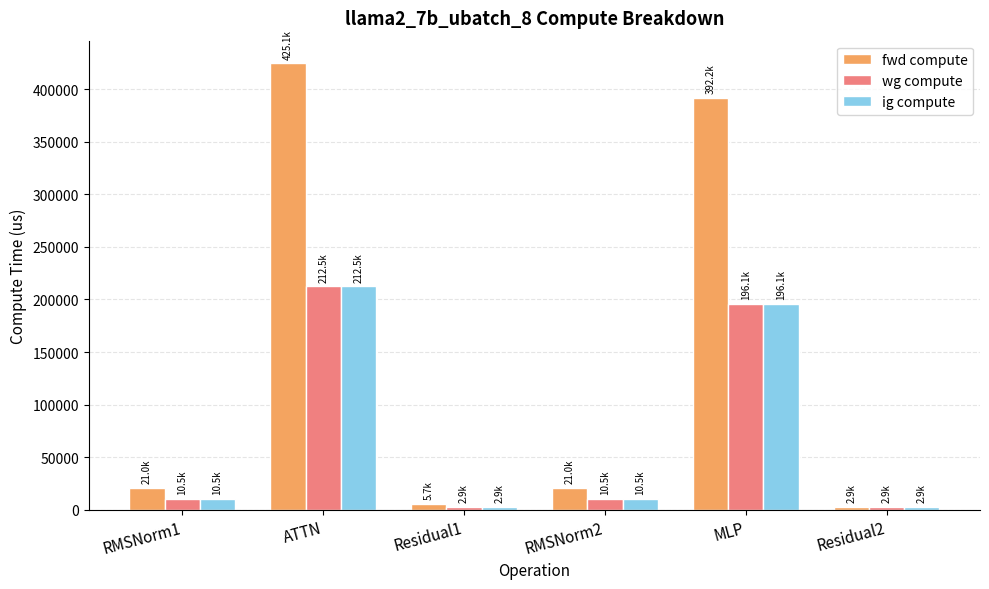

Does the chart contain any negative values?

No